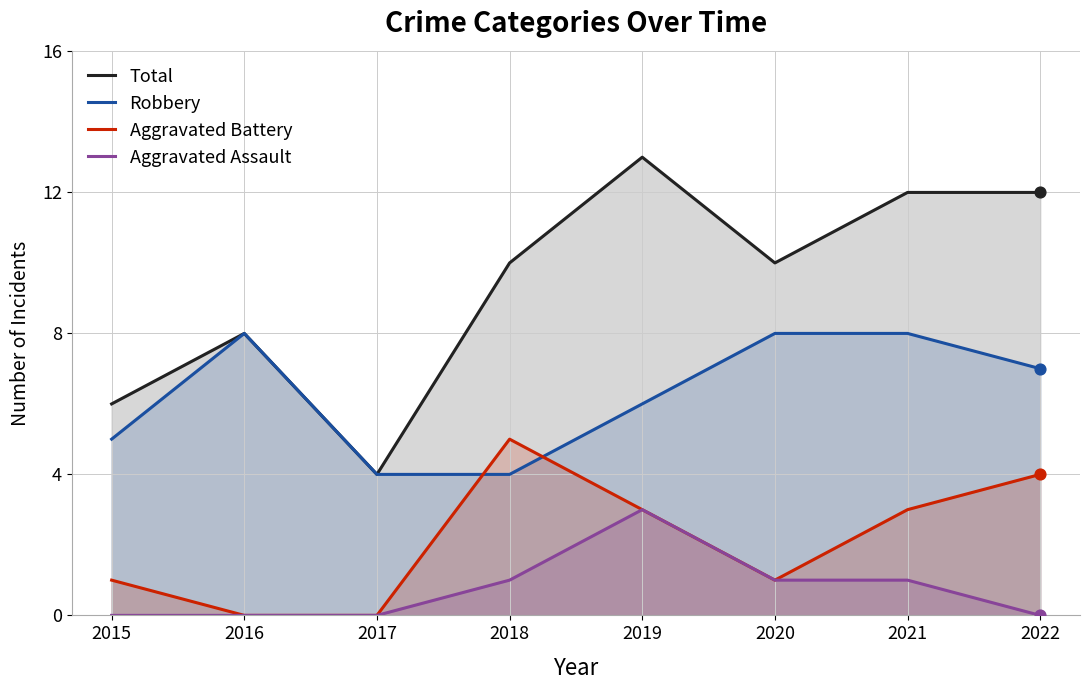

Which series reaches the minimum Y coordinate?

Aggravated Battery